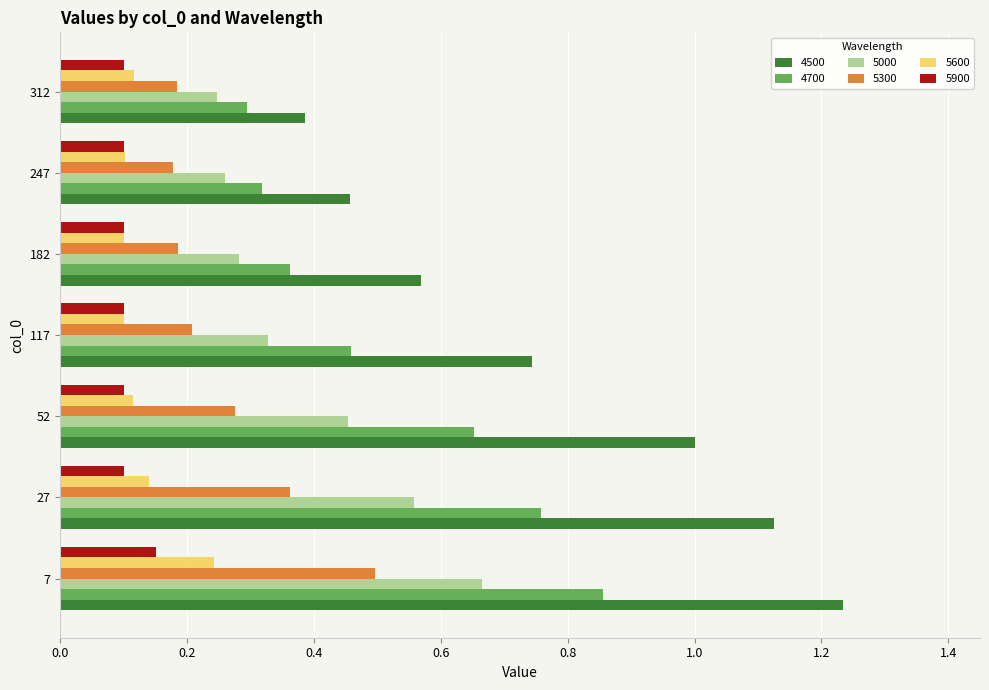

What is the sum of all 5300 values?

1.9